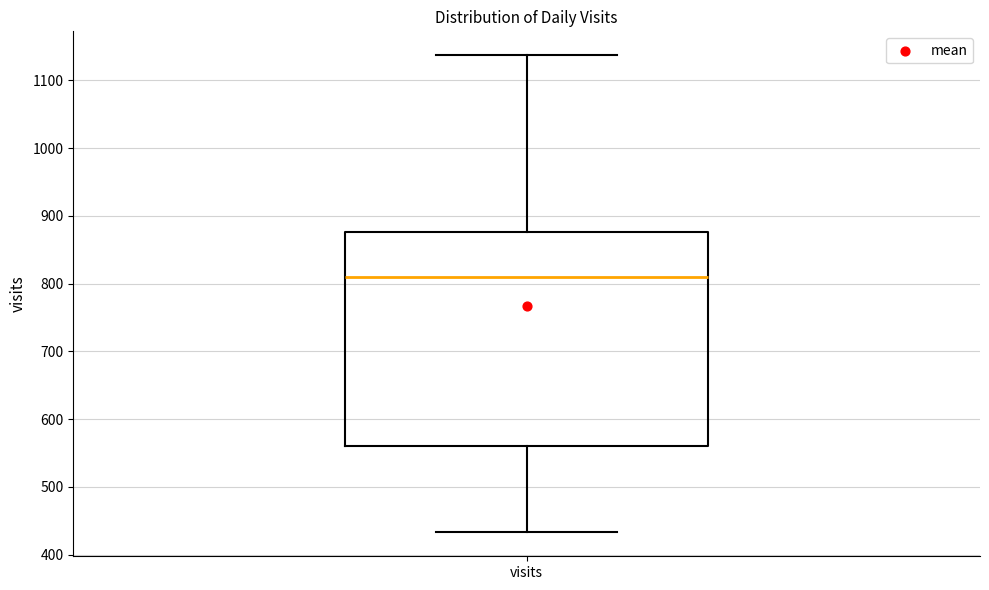

Transcribe this box plot: give where the median line is, the range the box spans, and where the two whiskers end, as read against the y-axis. The values are not printed on the chart, so give them approximately, as read against the axis.

median 810, box 560 to 880, whiskers 430 to 1140